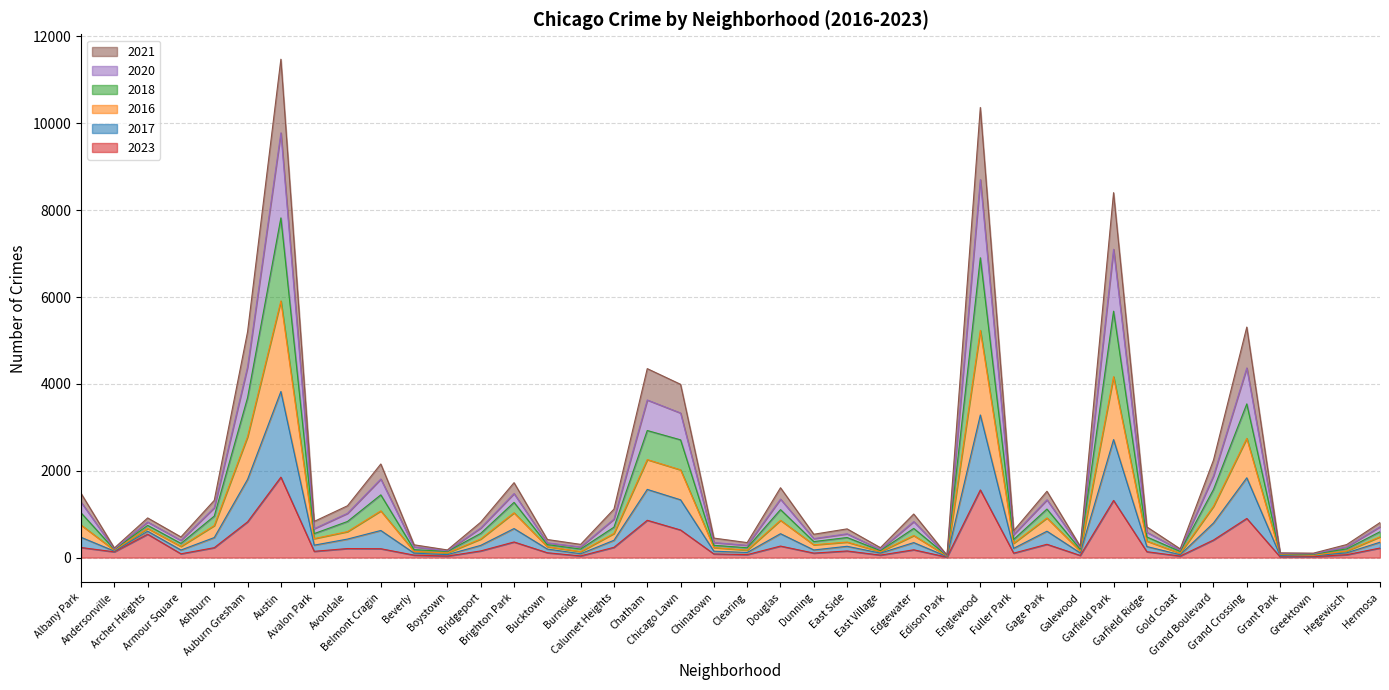

Is the value of 2023 at Bucktown greater than the value of 2020 at Calumet Heights?

No